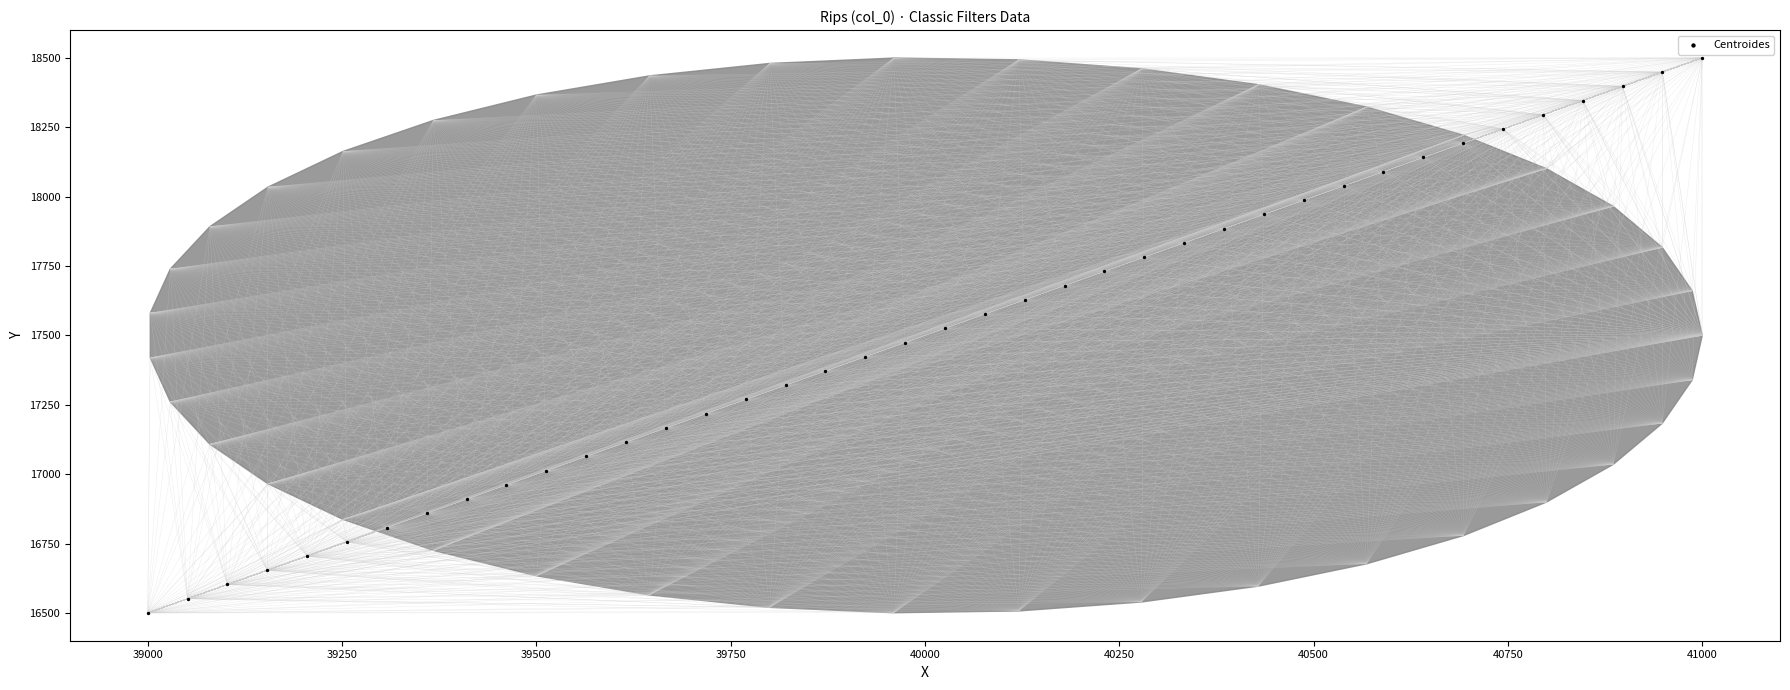

What is the range of Y values (max minus min)?

2000.0